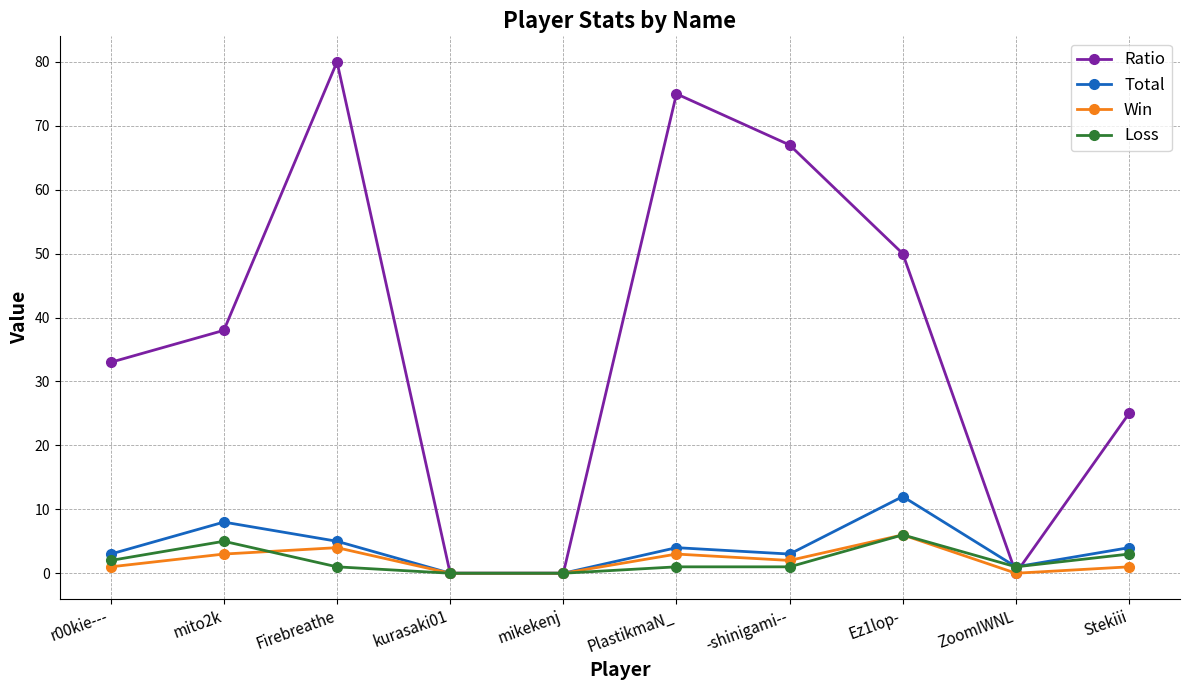

Rank the series at PlastikmaN_ from highest to lowest value.

Ratio, Total, Win, Loss